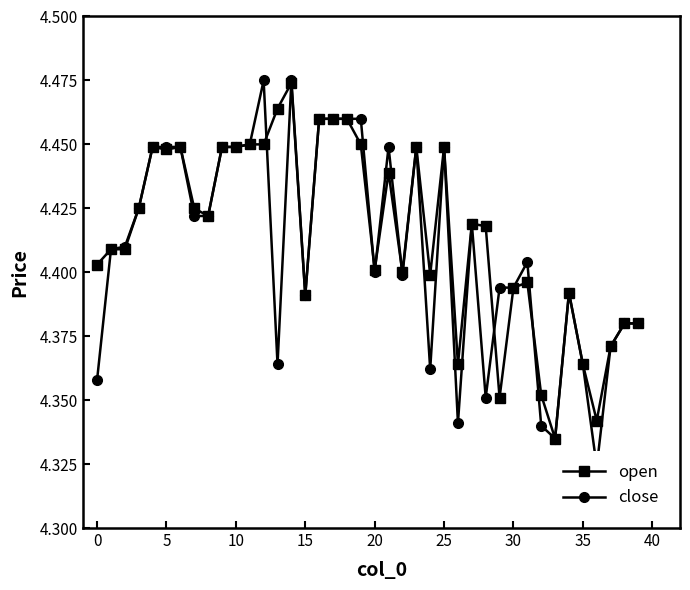

How many interior local peaks does the open series have?

9